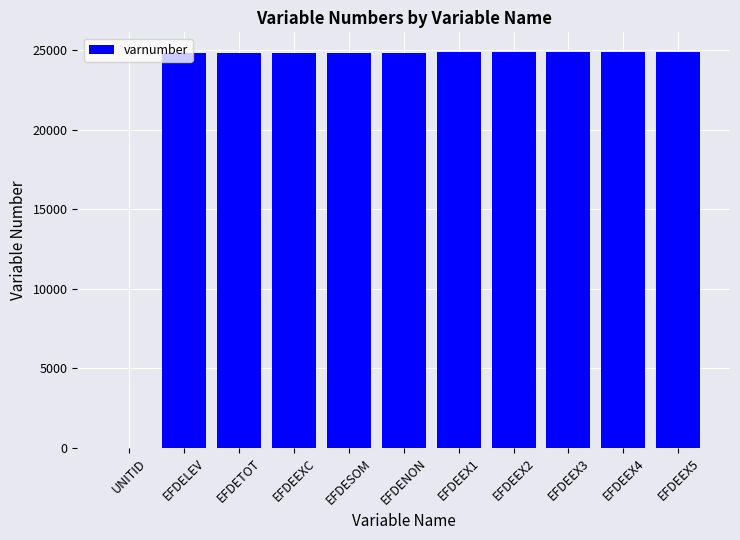

Approximately how many times larger is the value at EFDEEX2 compared to EFDELEV?

1.0